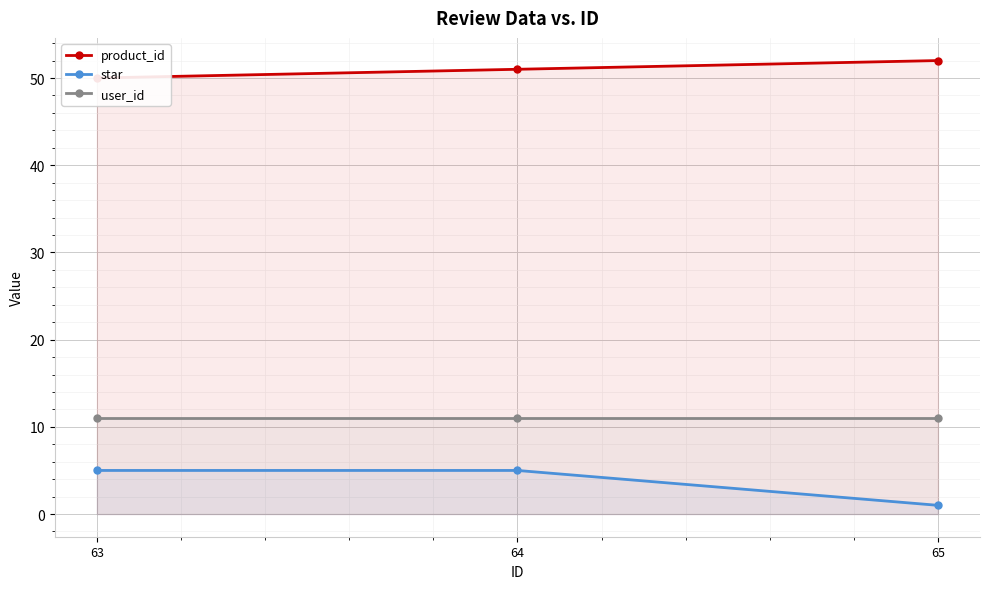

The star series shows 1 at 65. True or false?

True